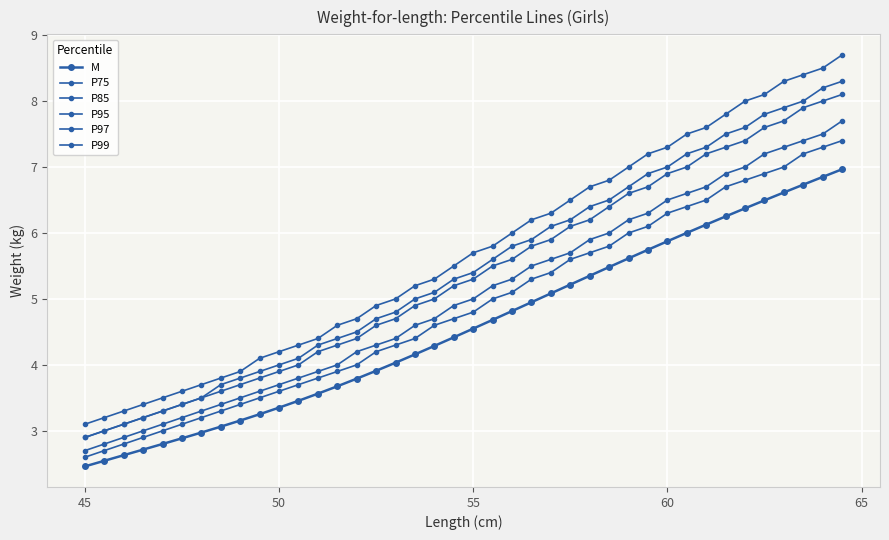

Count the number of categories in the chart.

40